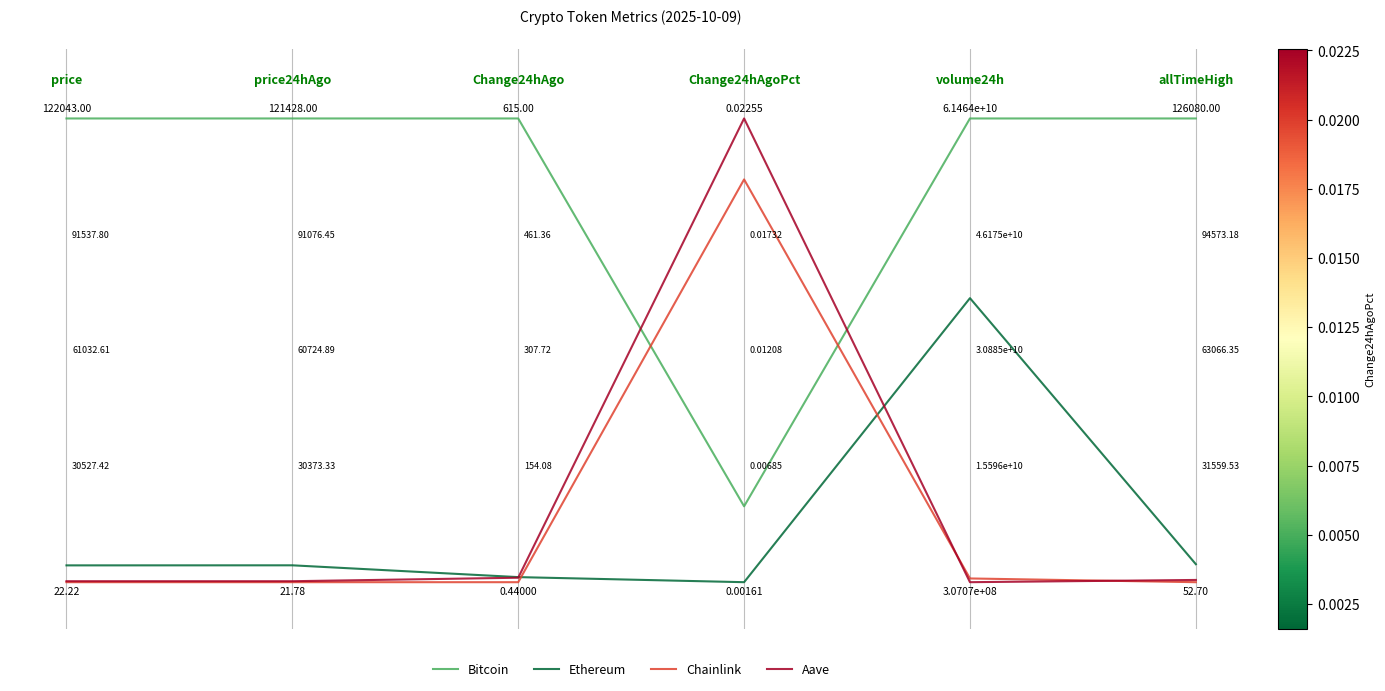

True or false: Aave and Bitcoin cross at least once.

True